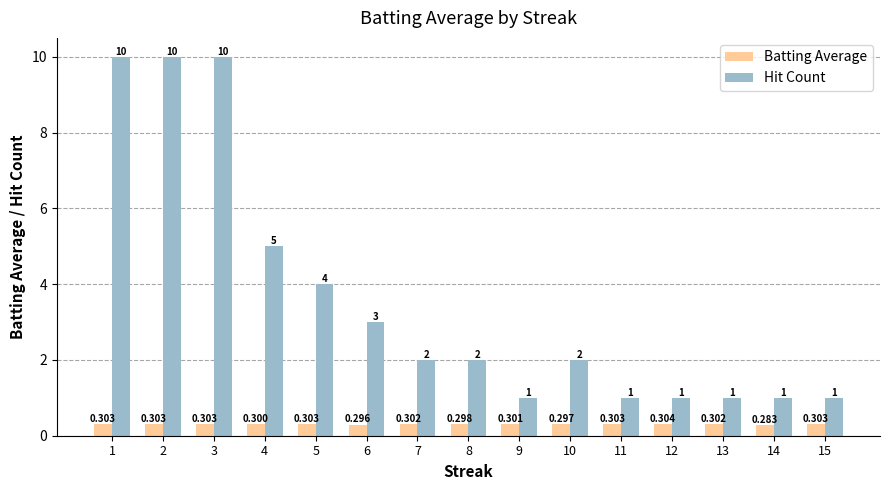

What value does the Batting Average series have at 8?

0.3